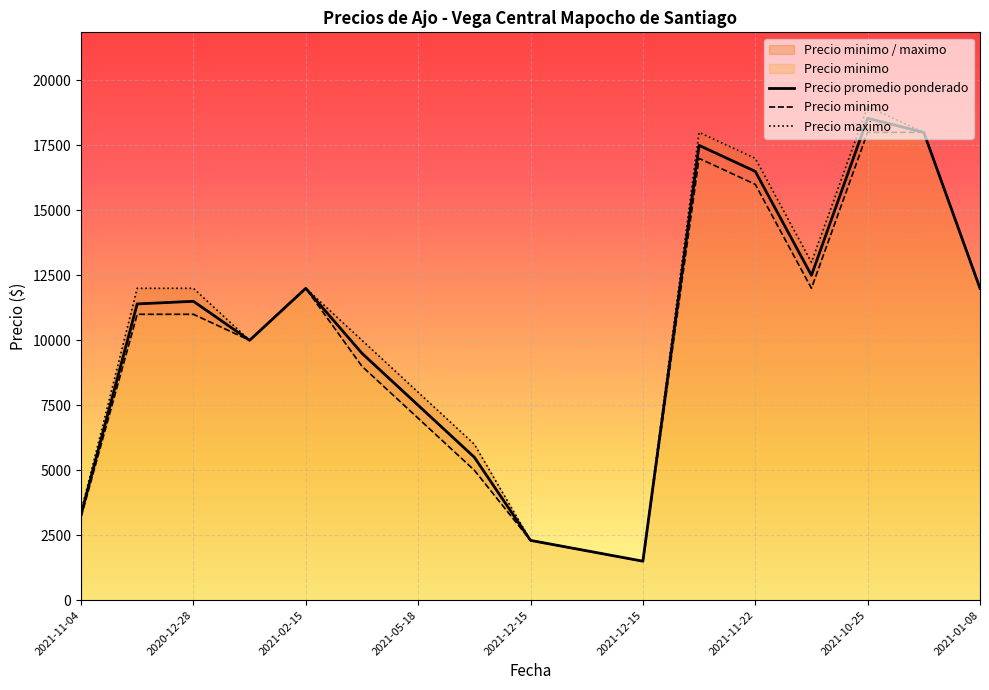

True or false: Precio maximo and Precio promedio ponderado cross at least once.

False